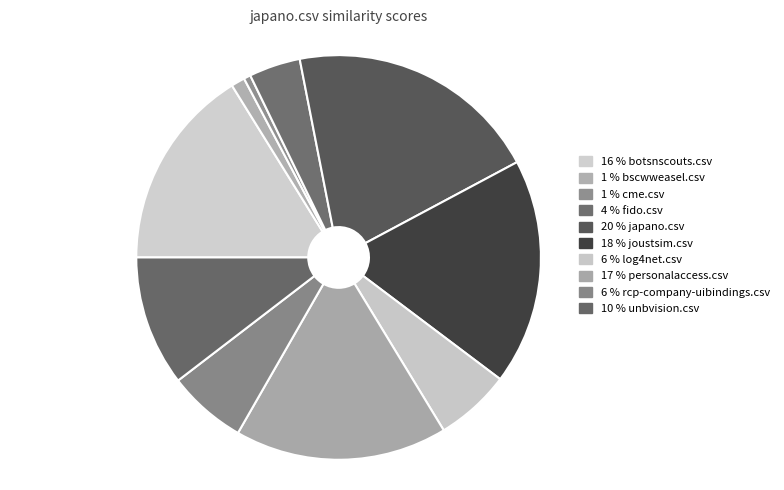

Is there any slice that represents more than half of the pie?

No